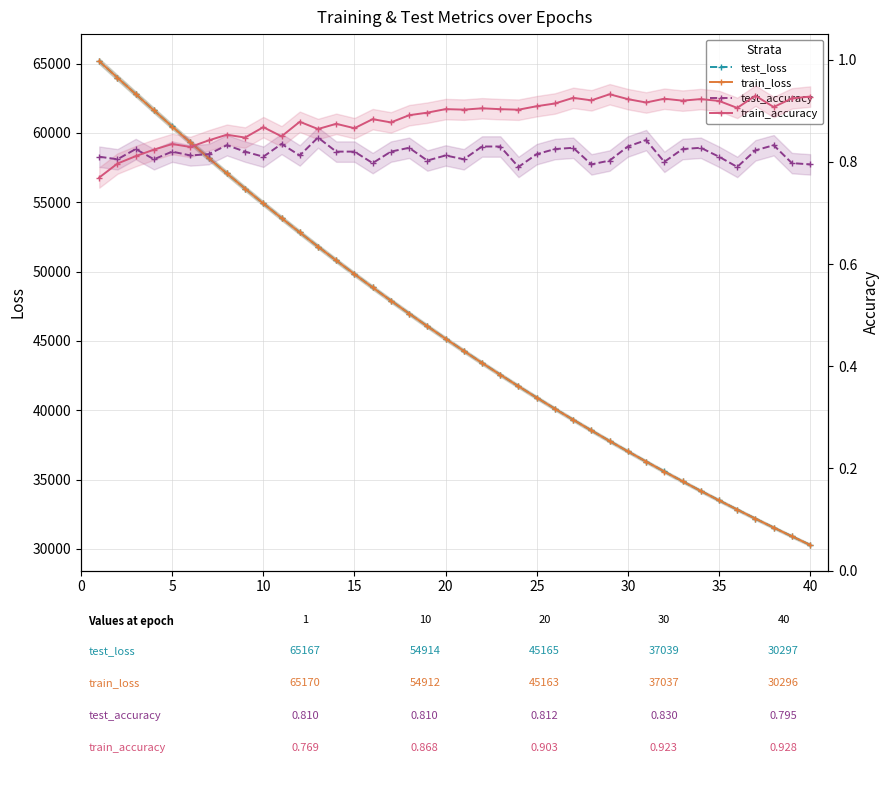

Which series has the largest total across all categories?

test_loss